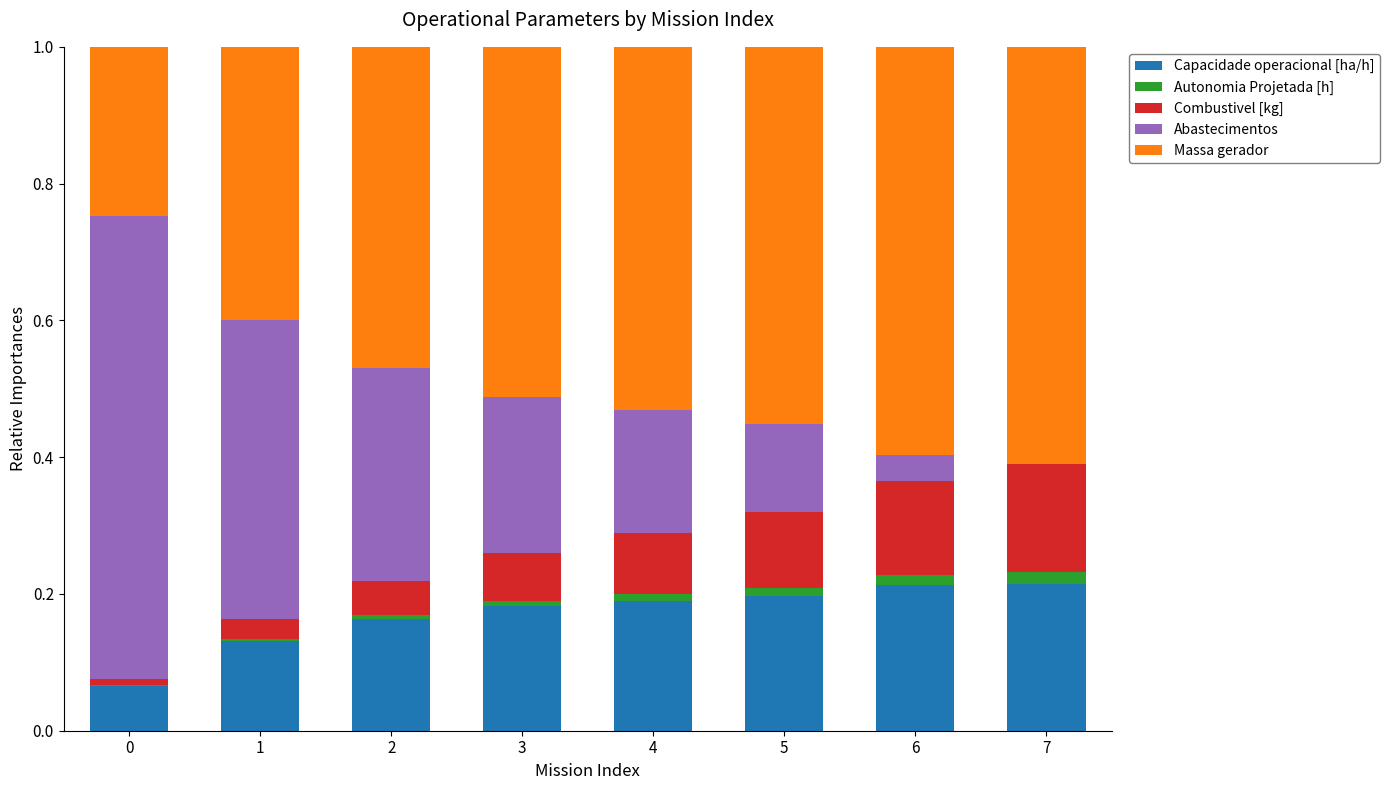

The Capacidade operacional [ha/h] series shows 0.2 at 2. True or false?

True